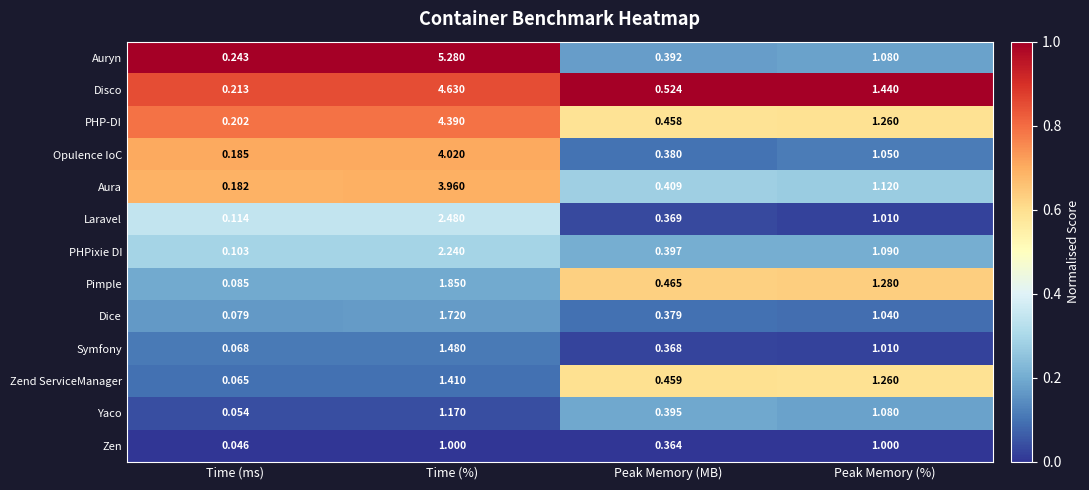

Rank the series at Time (%) from highest to lowest value.

Auryn, Disco, PHP-DI, Opulence IoC, Aura, Laravel, PHPixie DI, Pimple, Dice, Symfony, Zend ServiceManager, Yaco, Zen